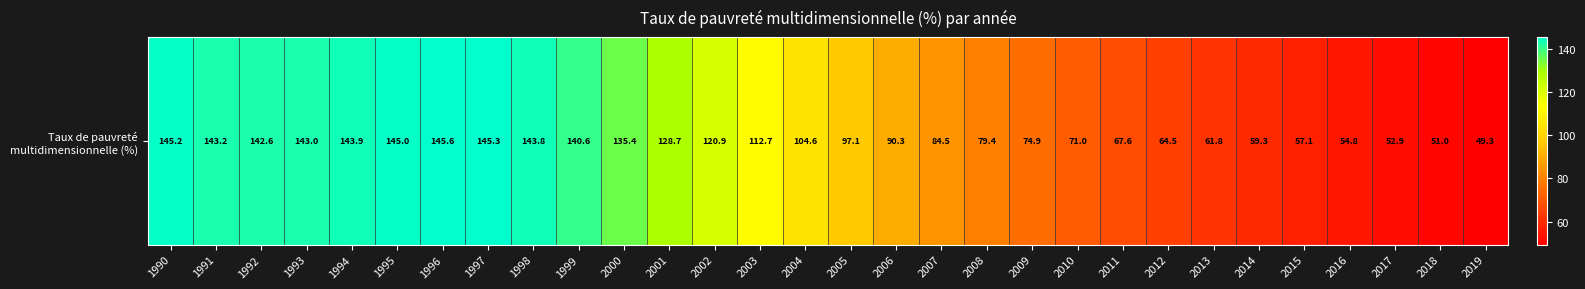

What is the approximate value at 2015?

57.1